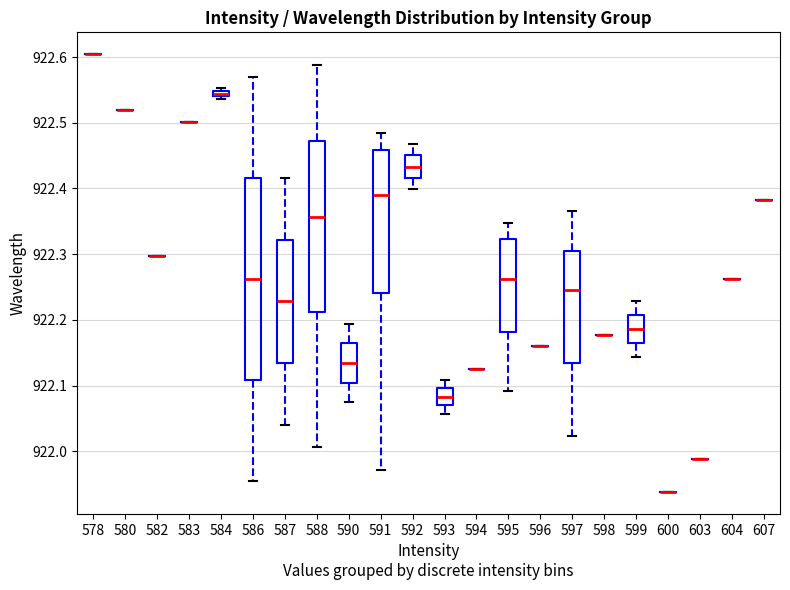

Comparing the boxes themselves (not the whiskers), which one is the tallest?

586